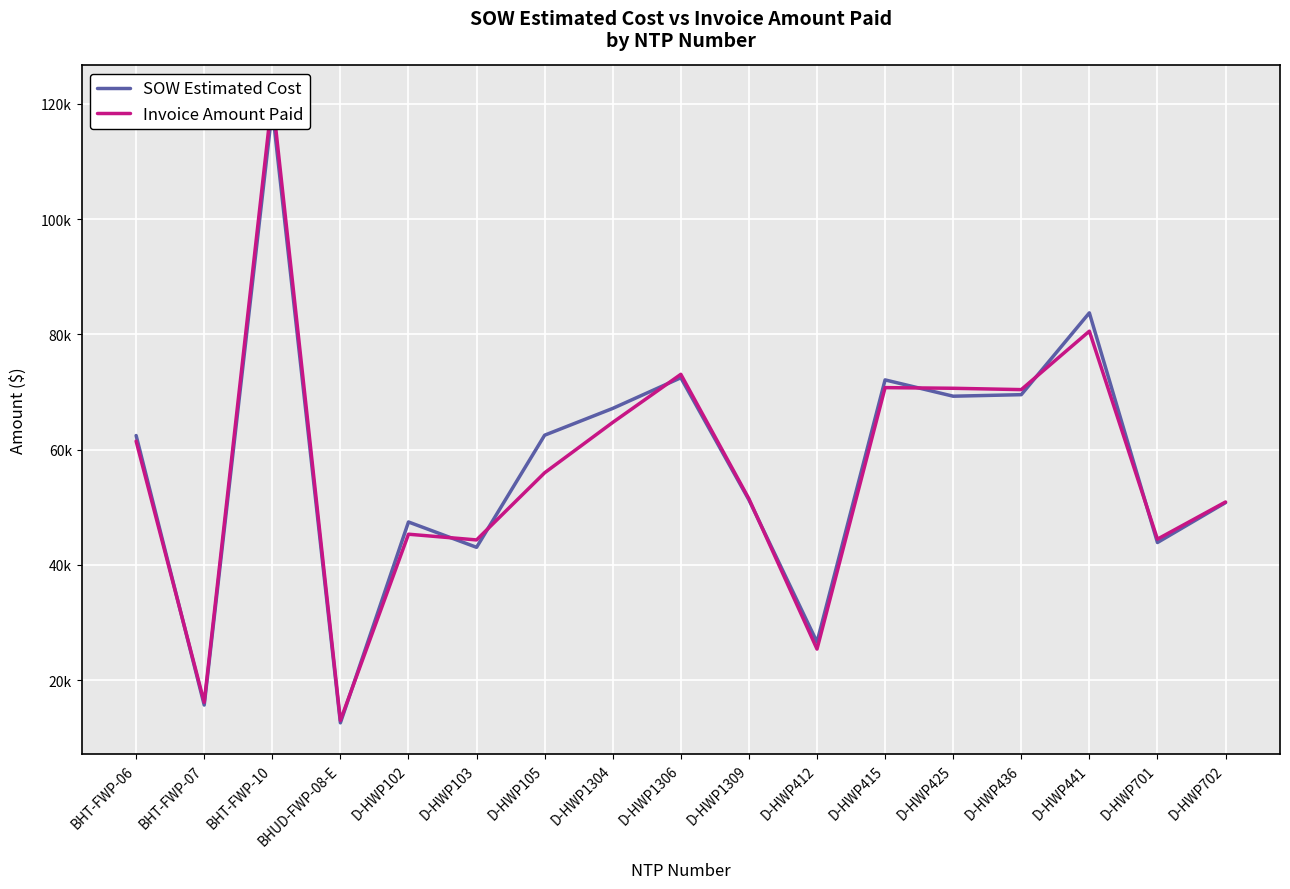

The value of Invoice Amount Paid at BHT-FWP-06 is 61491.1. True or false?

True